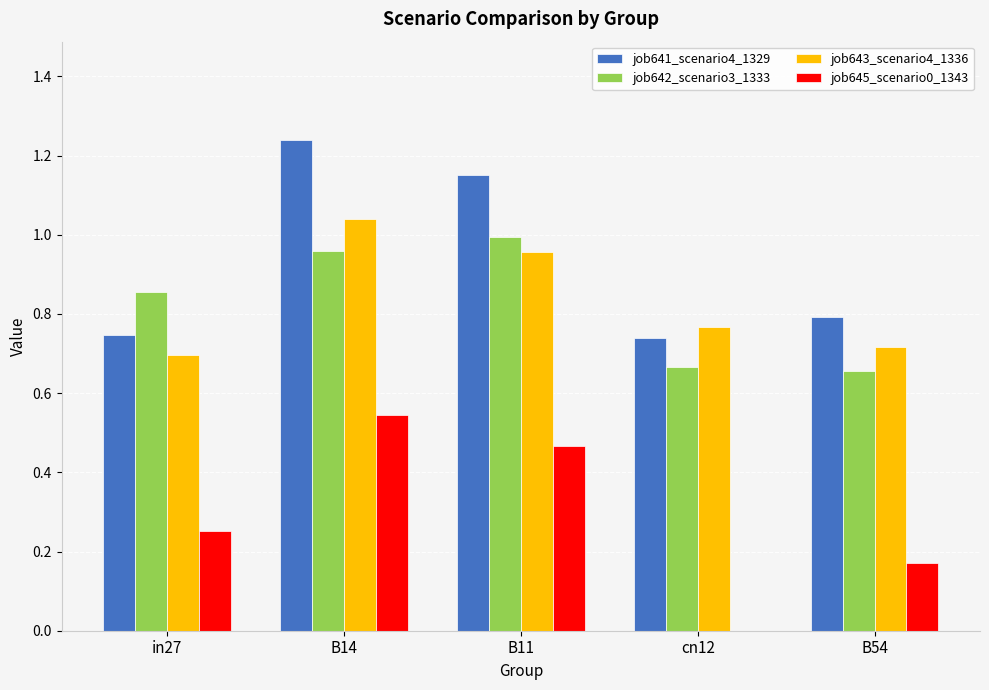

Between B11 and cn12, which series saw the biggest shift?

job645_scenario0_1343